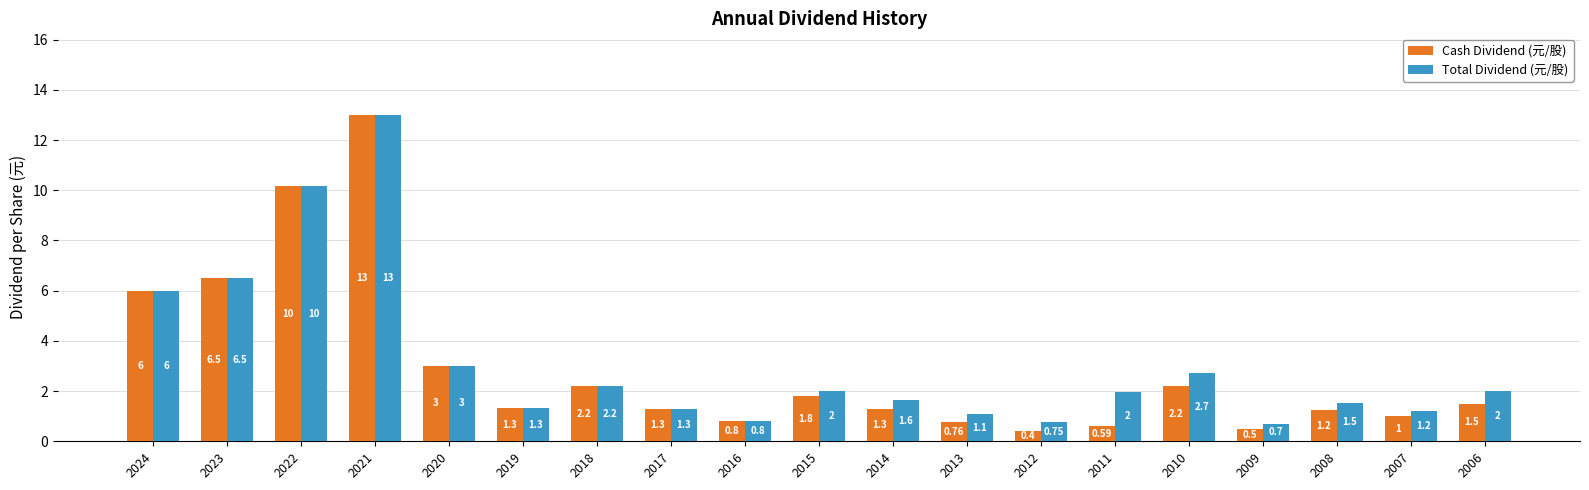

True or false: Total Dividend (元/股) has a value of 3.0 at 2020.

True